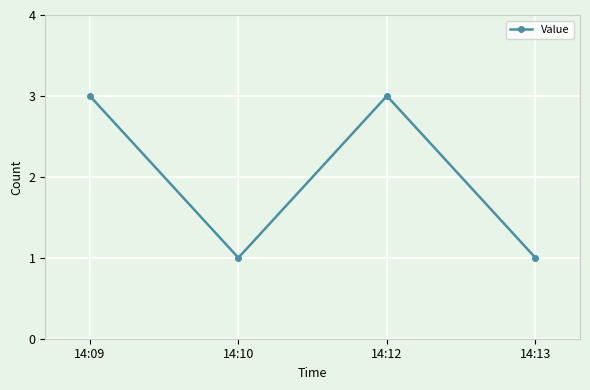

Does the chart have visible grid lines?

Yes